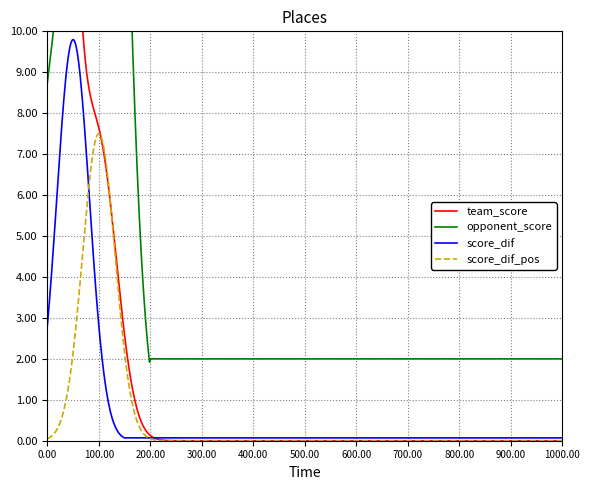

What is the highest value of the score_dif series?

9.8